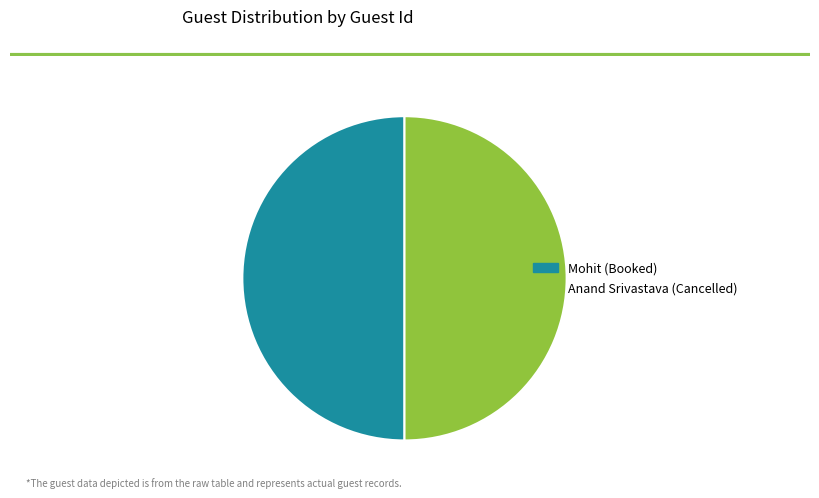

Is it true that Anand Srivastava (Cancelled) is 40% of the pie?

False